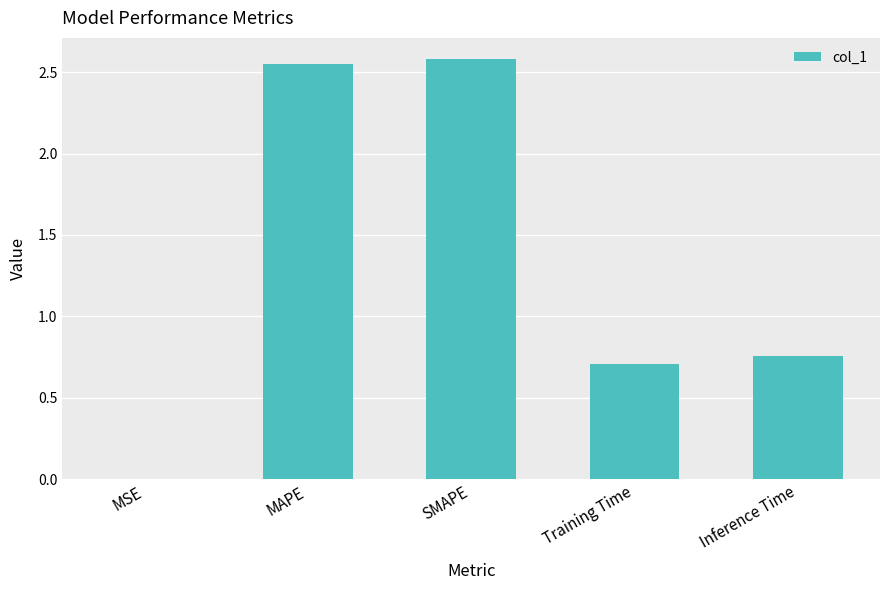

Between MAPE and Inference Time, which is larger?

MAPE